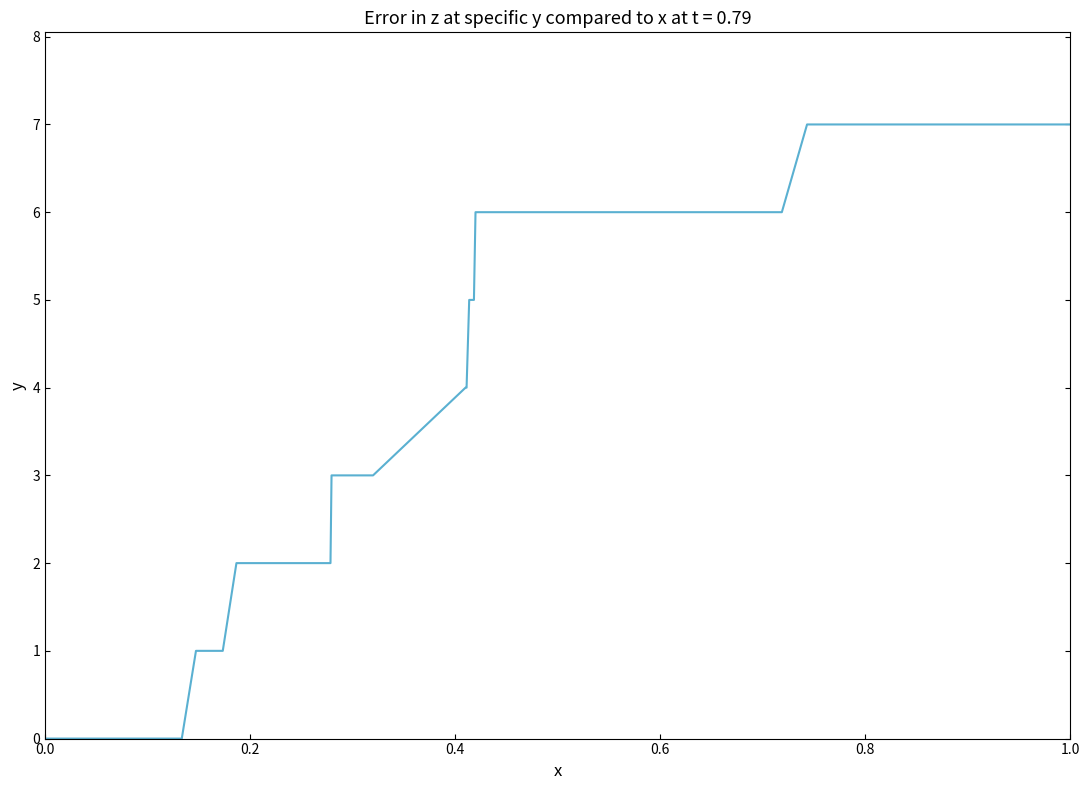

What is the maximum value shown in the chart?

7